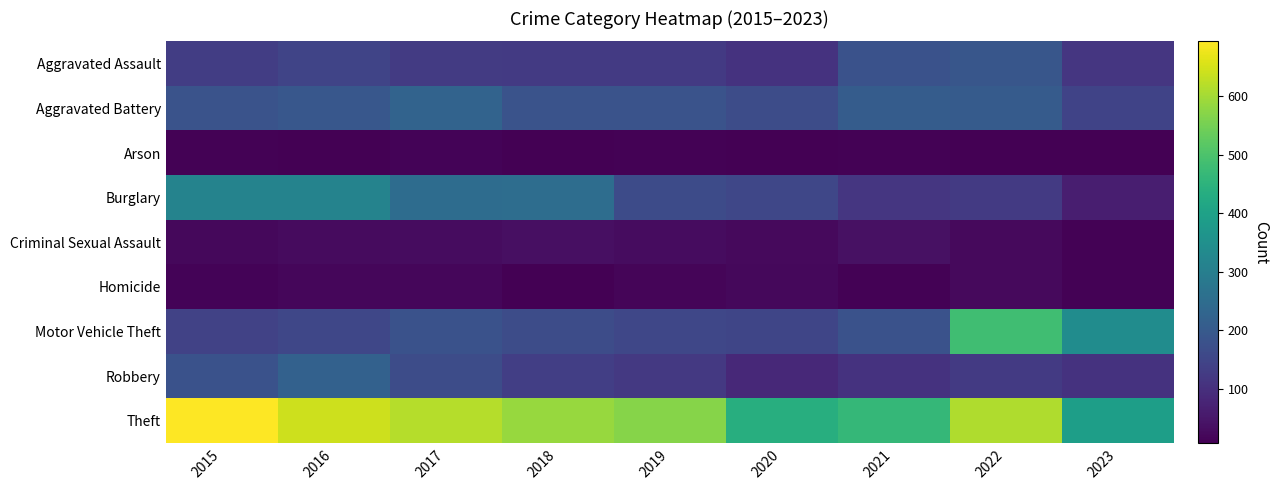

Reading left to right, list all the values displayed in this chart.

Aggravated Assault: 2015=132	2016=149	2017=126	2018=124	2019=124	2020=108	2021=179	2022=190	2023=117
Aggravated Battery: 2015=183	2016=193	2017=226	2018=184	2019=184	2020=168	2021=208	2022=205	2023=144
Arson: 2015=12	2016=7	2017=13	2018=8	2019=10	2020=7	2021=12	2022=7	2023=9
Burglary: 2015=314	2016=315	2017=250	2018=252	2019=165	2020=153	2021=117	2022=124	2023=65
Criminal Sexual Assault: 2015=21	2016=28	2017=30	2018=35	2019=30	2020=25	2021=37	2022=24	2023=10
Homicide: 2015=15	2016=18	2017=20	2018=8	2019=16	2020=22	2021=12	2022=24	2023=11
Motor Vehicle Theft: 2015=142	2016=153	2017=180	2018=167	2019=152	2020=150	2021=180	2022=484	2023=341
Robbery: 2015=180	2016=220	2017=166	2018=134	2019=120	2020=87	2021=108	2022=123	2023=108
Theft: 2015=694	2016=643	2017=617	2018=587	2019=568	2020=438	2021=465	2022=612	2023=391